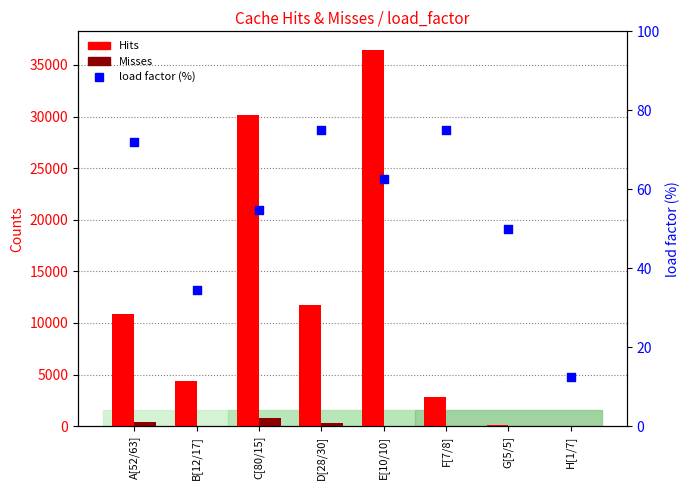

Which series contains the highest Y value?

Hits